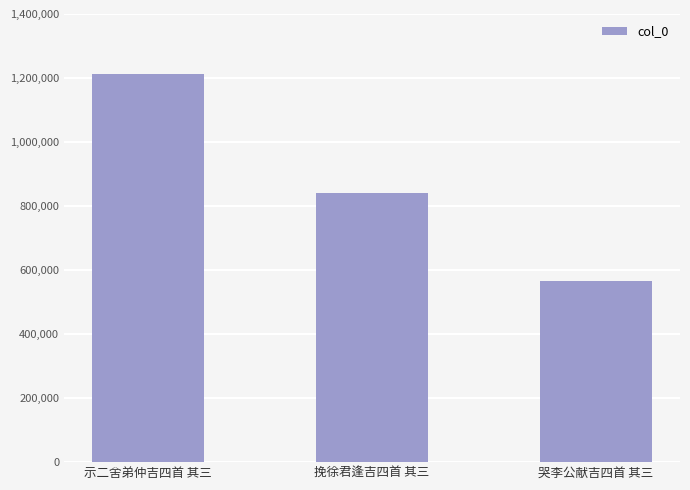

Between 哭李公献吉四首 其三 and 挽徐君逢吉四首 其三, which is larger?

挽徐君逢吉四首 其三